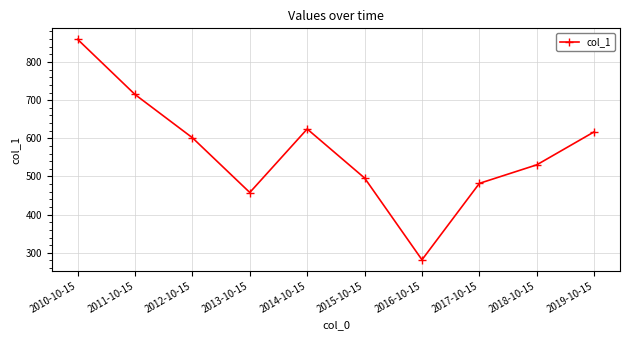

Rank the categories by value from lowest to highest.

2016-10-15, 2013-10-15, 2017-10-15, 2015-10-15, 2018-10-15, 2012-10-15, 2019-10-15, 2014-10-15, 2011-10-15, 2010-10-15